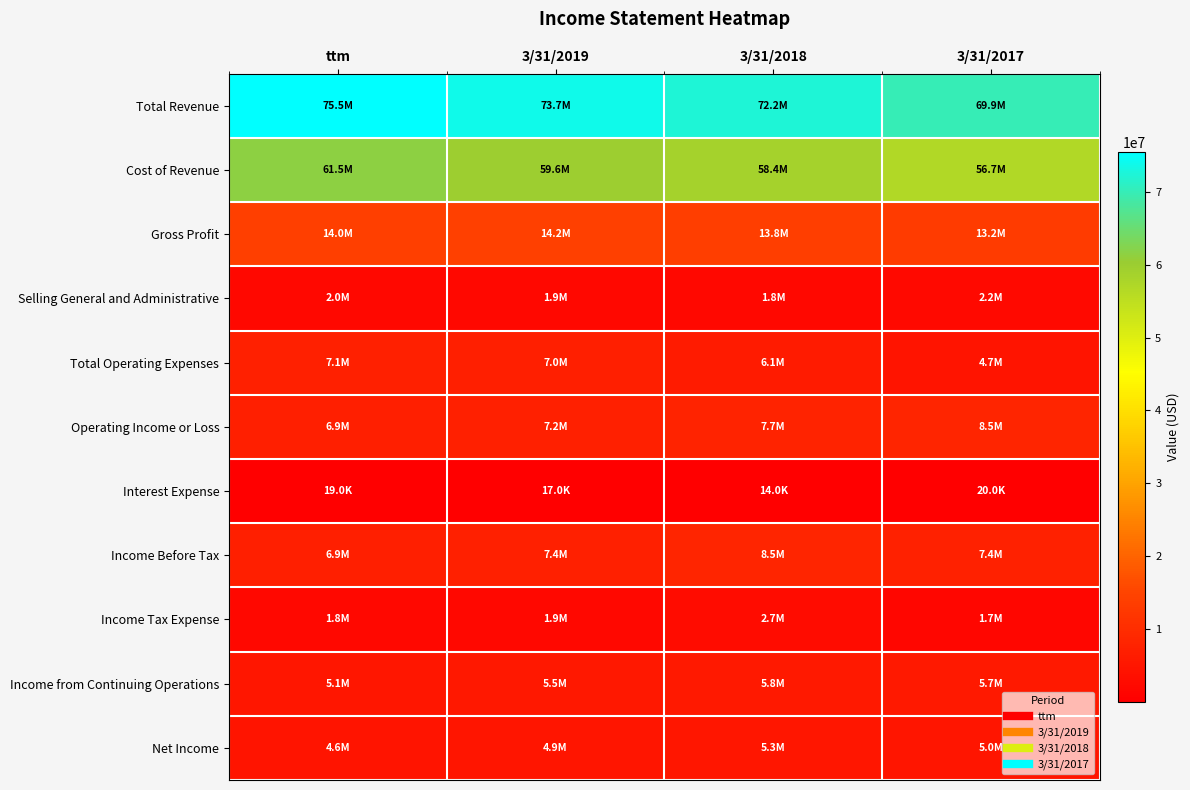

At which category is the sum across all series the highest?

ttm